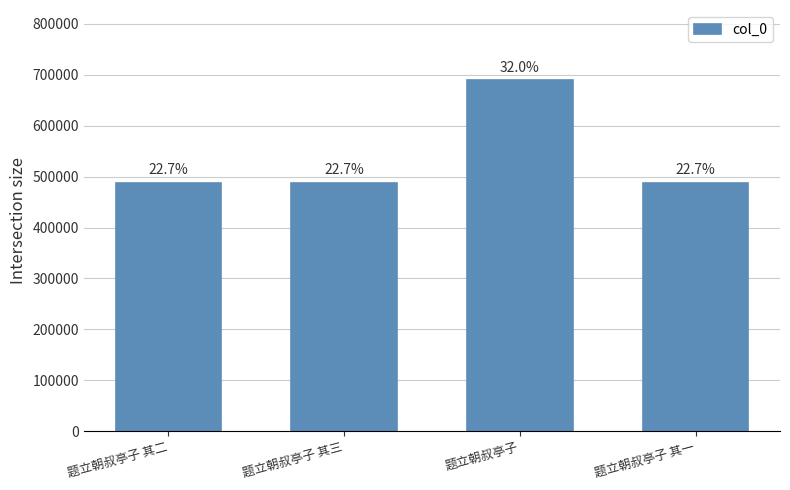

Does the chart contain any negative values?

No